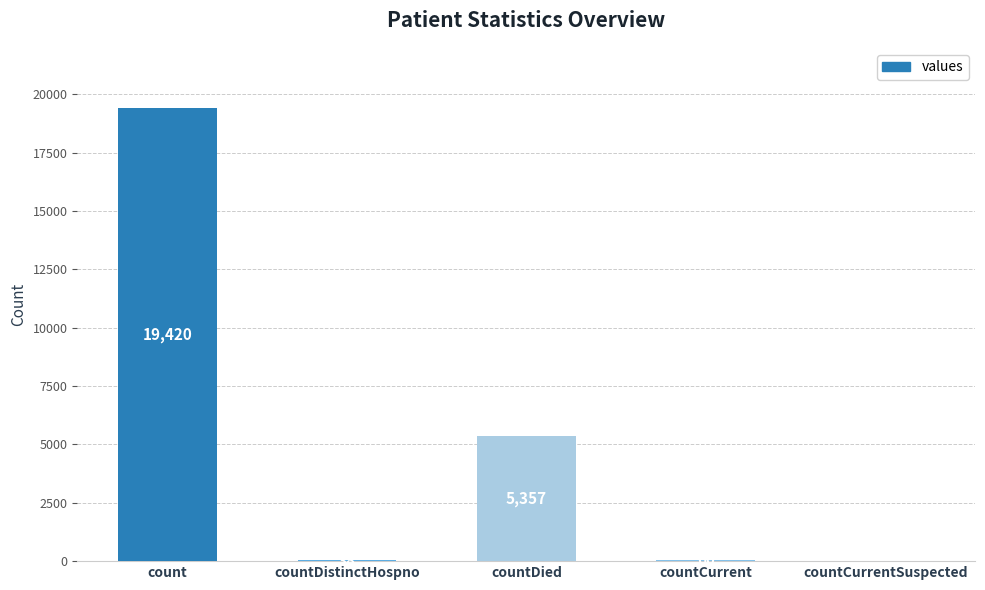

Which label corresponds to the largest value in the chart?

count